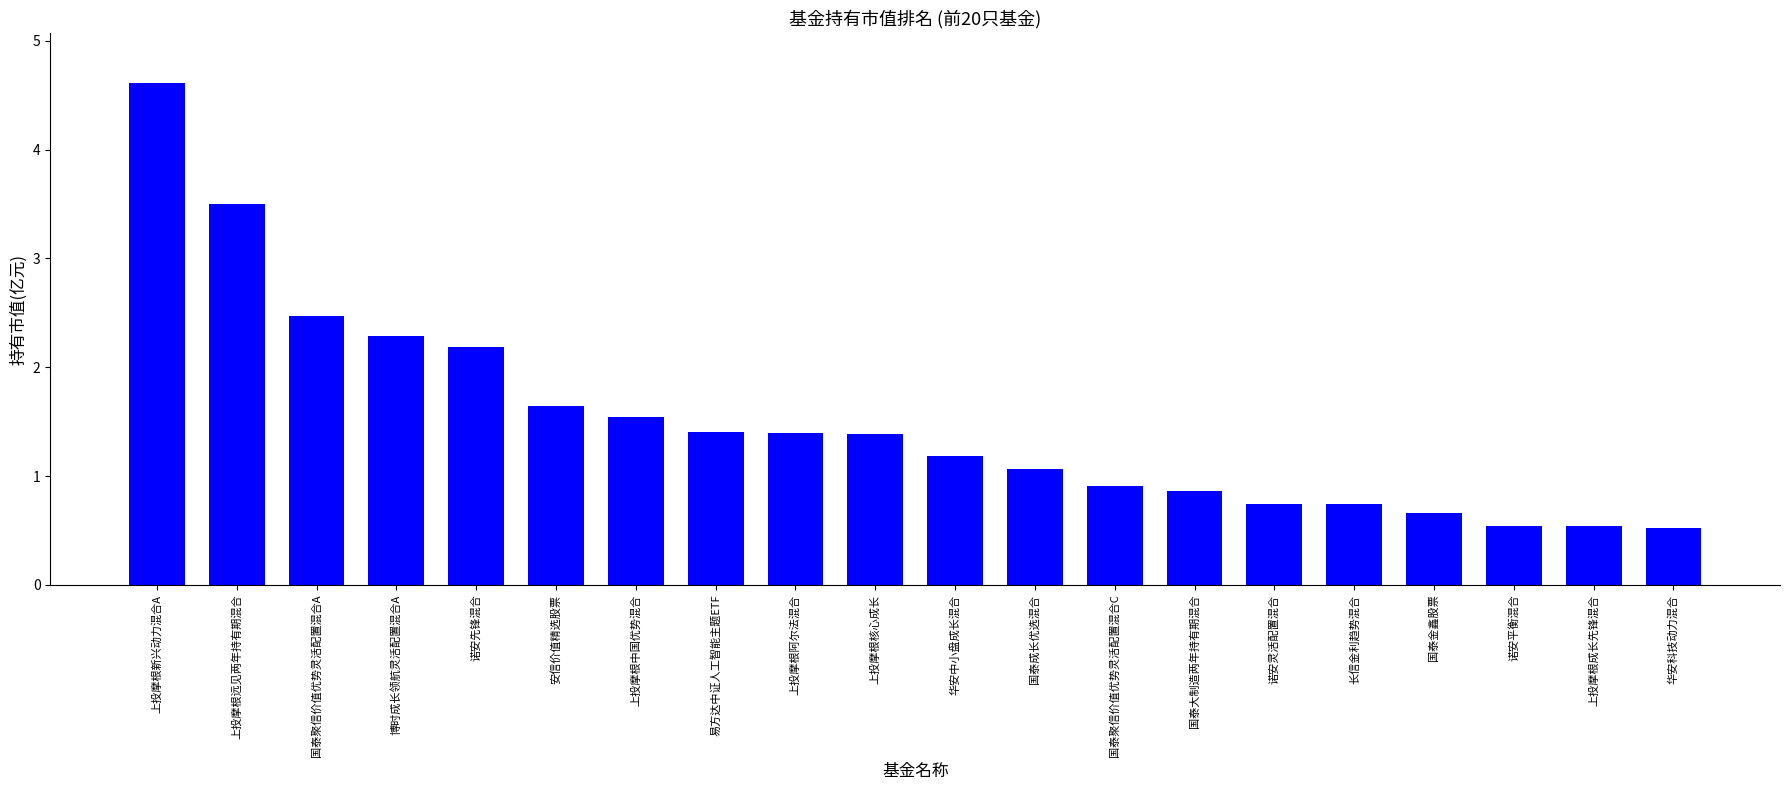

What is the value of the 7th bar from the left?

1.5